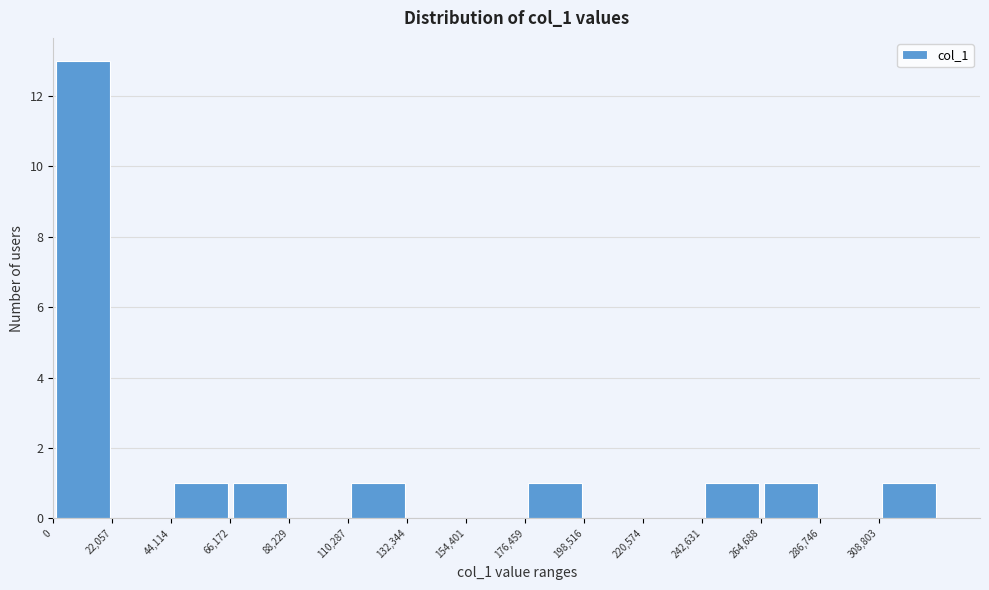

Over which range of the x-axis is the bar tallest?

0 to 20000